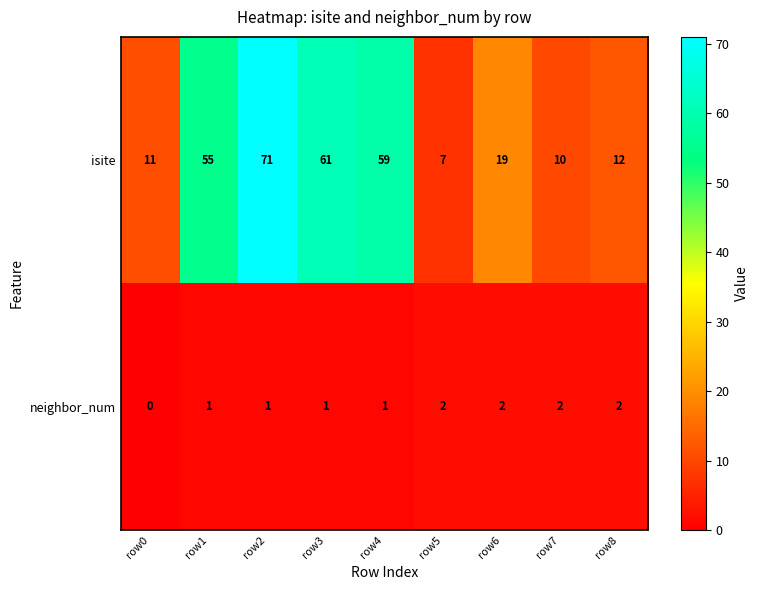

How many series are shown in this chart?

2